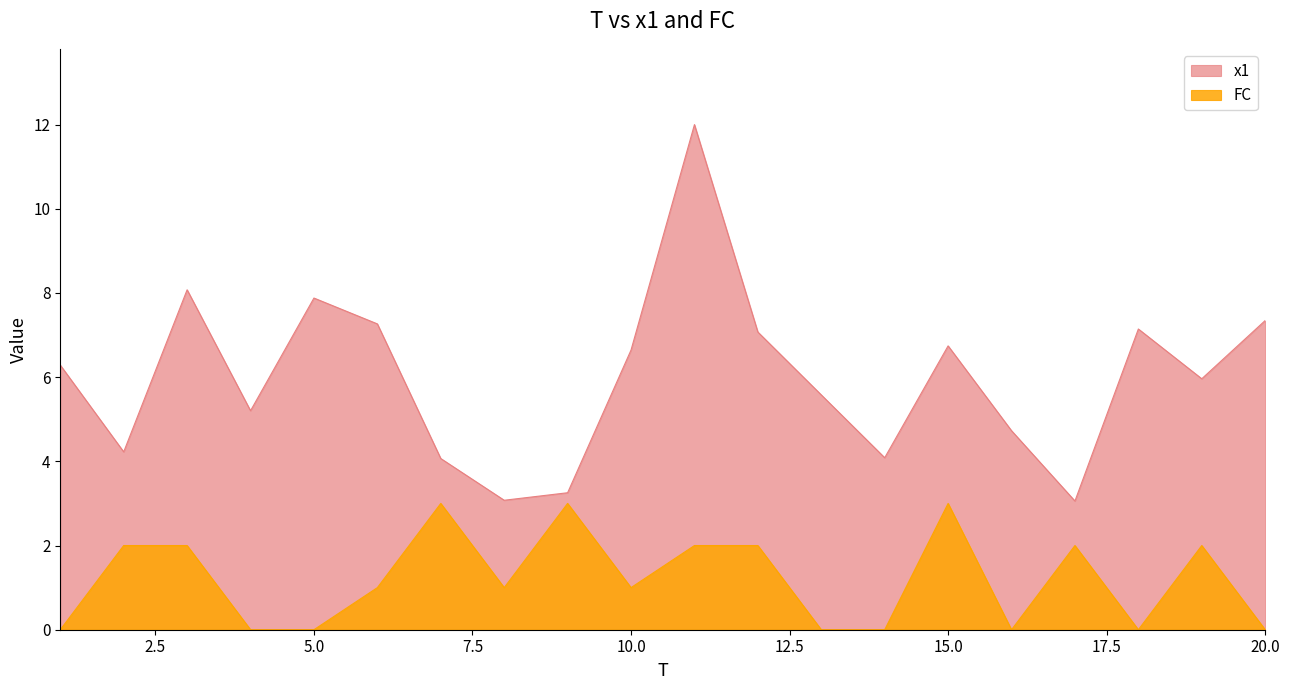

Count the FC values in the range 0 to 2.

17